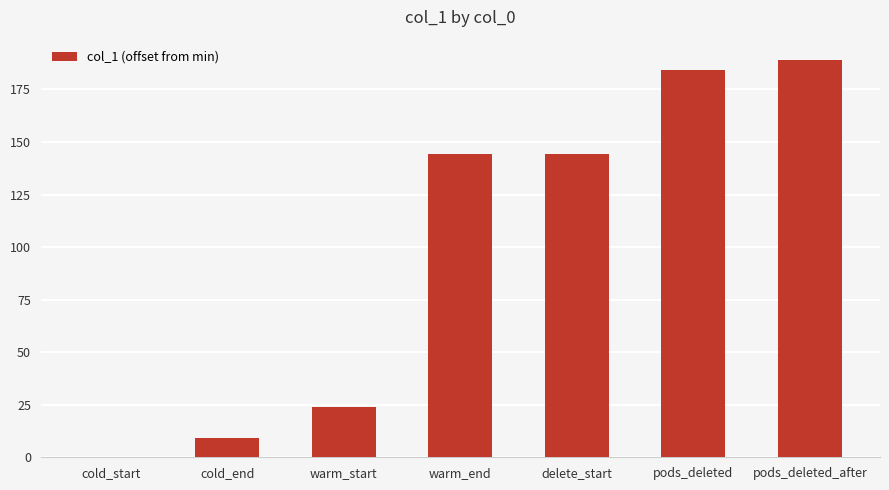

What is the change in value from cold_start to delete_start?

+144.5